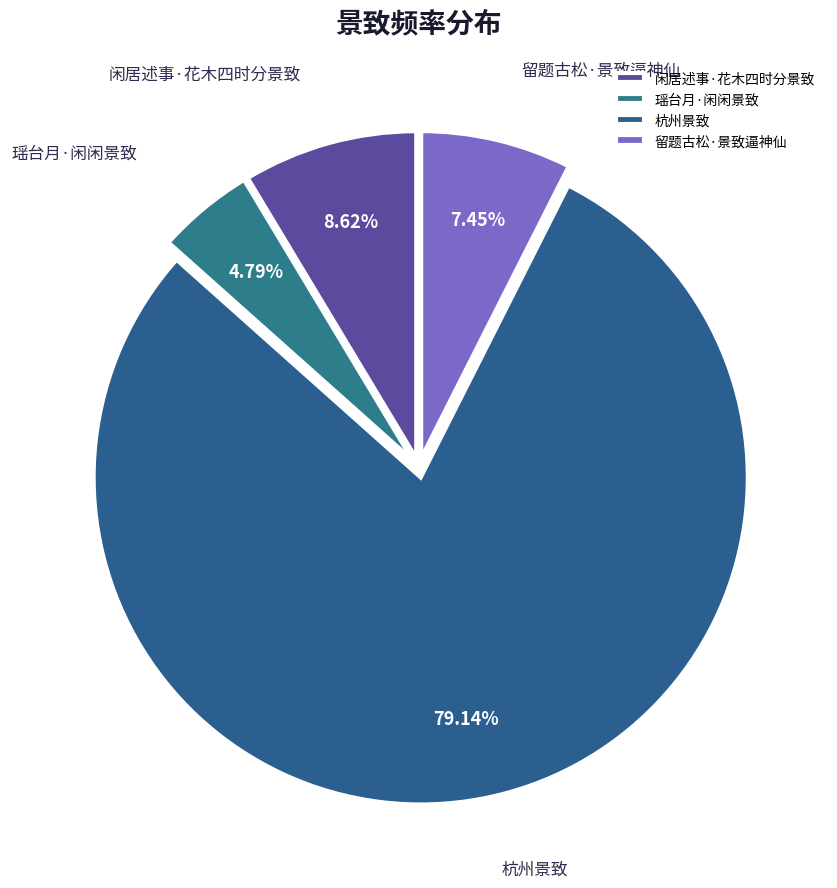

To the nearest percent, what is the difference between the 闲居述事·花木四时分景致 and 杭州景致 slice percentages?

71%